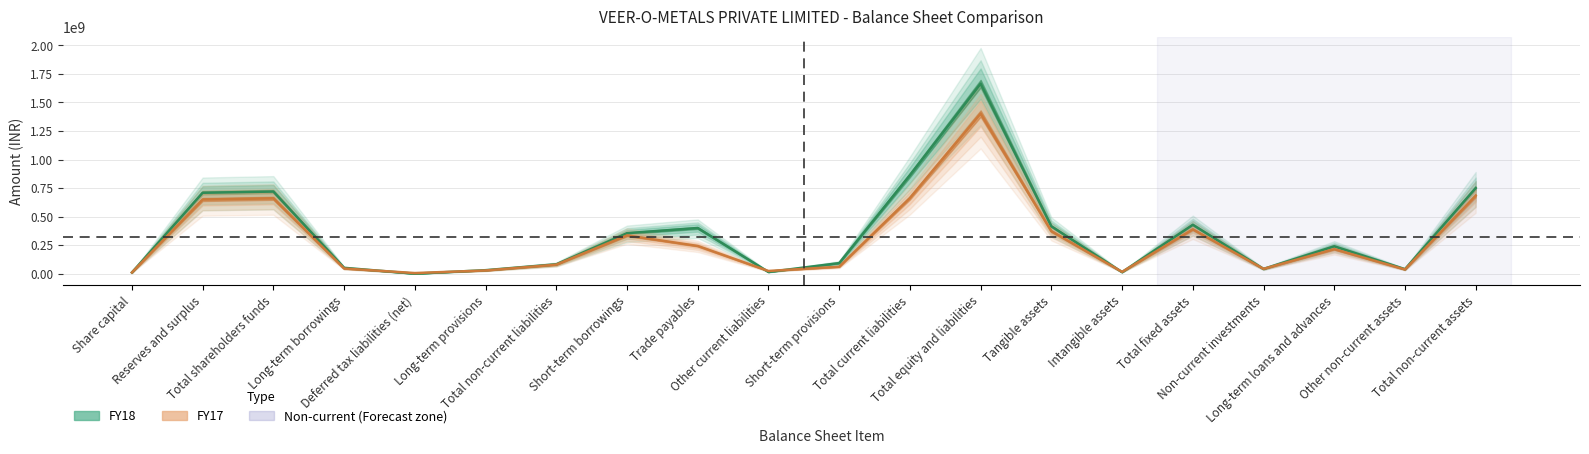

Reading left to right, list all the values displayed in this chart.

FY18: Share capital=10500000	Reserves and surplus=708861938	Total shareholders funds=719361938	Long-term borrowings=51369379	Deferred tax liabilities (net)=133473	Long-term provisions=30690642	Total non-current liabilities=82193494	Short-term borrowings=354825693	Trade payables=400214266	Other current liabilities=14906965	Short-term provisions=92765804	Total current liabilities=862712728	Total equity and liabilities=1664268160	Tangible assets=414853140	Intangible assets=13553621	Total fixed assets=428406761	Non-current investments=41648000	Long-term loans and advances=240080920	Other non-current assets=39592327	Total non-current assets=749728008
FY17: Share capital=10500000	Reserves and surplus=649654692	Total shareholders funds=660154692	Long-term borrowings=45410555	Deferred tax liabilities (net)=5544068	Long-term provisions=28263680	Total non-current liabilities=79218303	Short-term borrowings=335132269	Trade payables=242847315	Other current liabilities=23817414	Short-term provisions=61132729	Total current liabilities=662929727	Total equity and liabilities=1402302722	Tangible assets=372244144	Intangible assets=16167378	Total fixed assets=388411522	Non-current investments=42498000	Long-term loans and advances=214840563	Other non-current assets=37048218	Total non-current assets=682798303